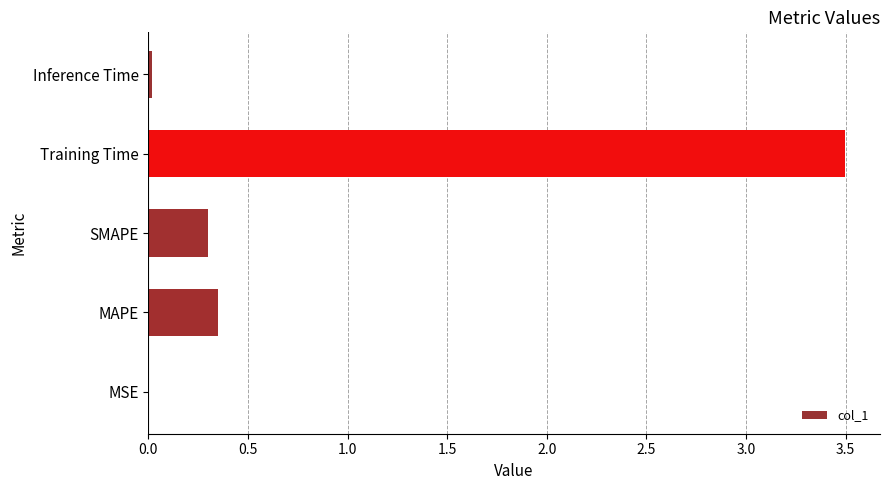

Which label corresponds to the largest value in the chart?

Training Time